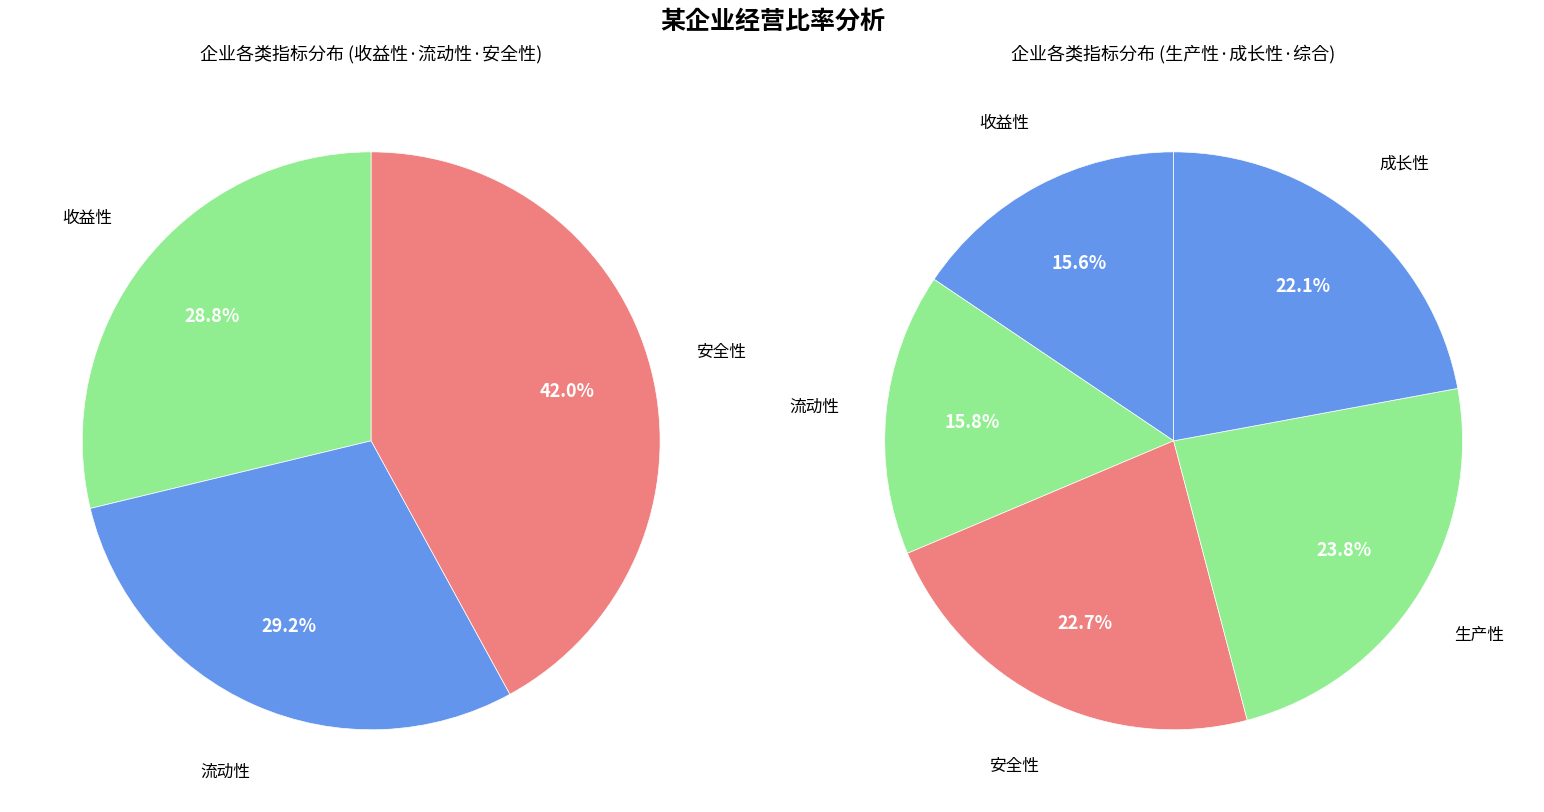

The 生产性 slice represents 24% of the pie. True or false?

True